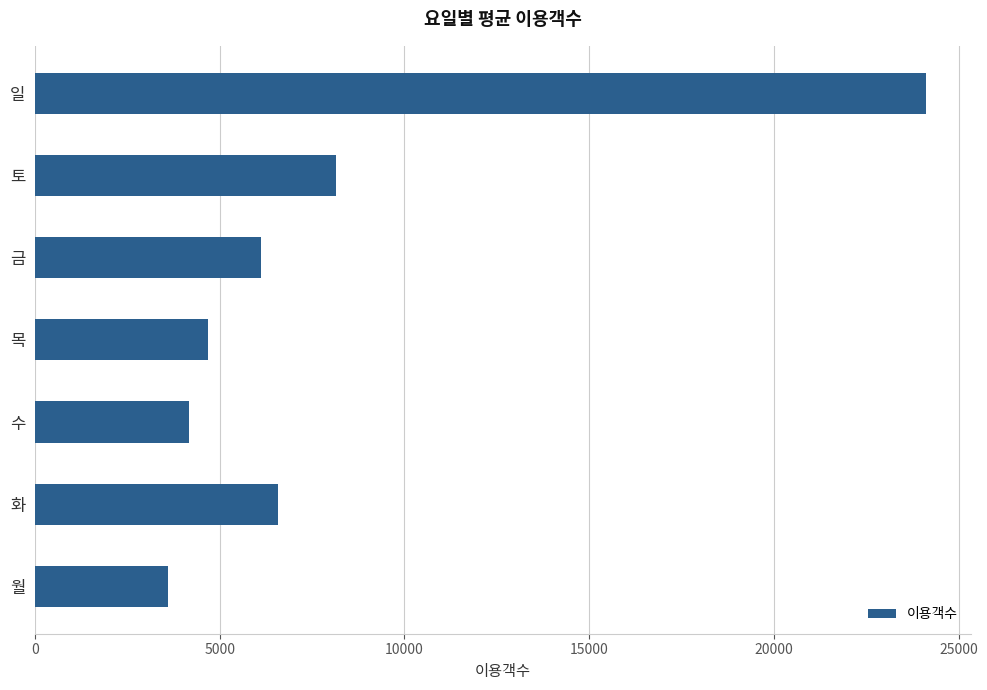

Reading top to bottom, transcribe all the data shown in this chart.

일=24128.0	토=8134.0	금=6110.0	목=4691.1	수=4169.2	화=6568.0	월=3591.8